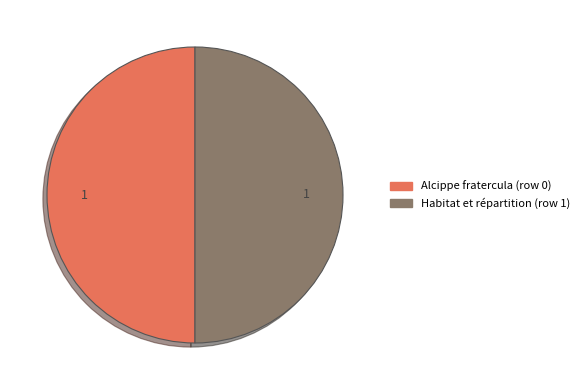

What is the ratio of the value at Habitat et répartition (row 1) to the value at Alcippe fratercula (row 0)?

1.0